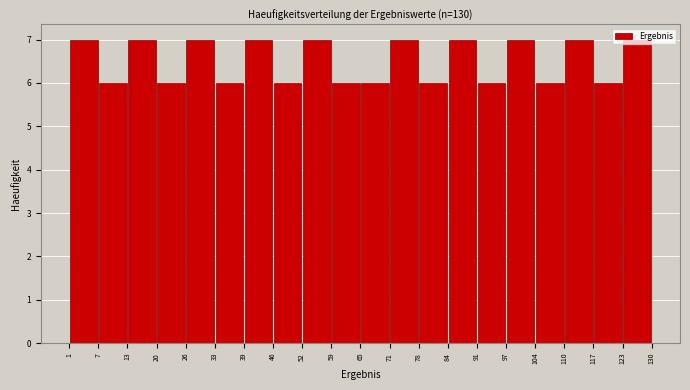

How tall is the bar that spans 78 to 84 on the x-axis? The values are not printed on the chart, so give them approximately, as read against the axis.

6